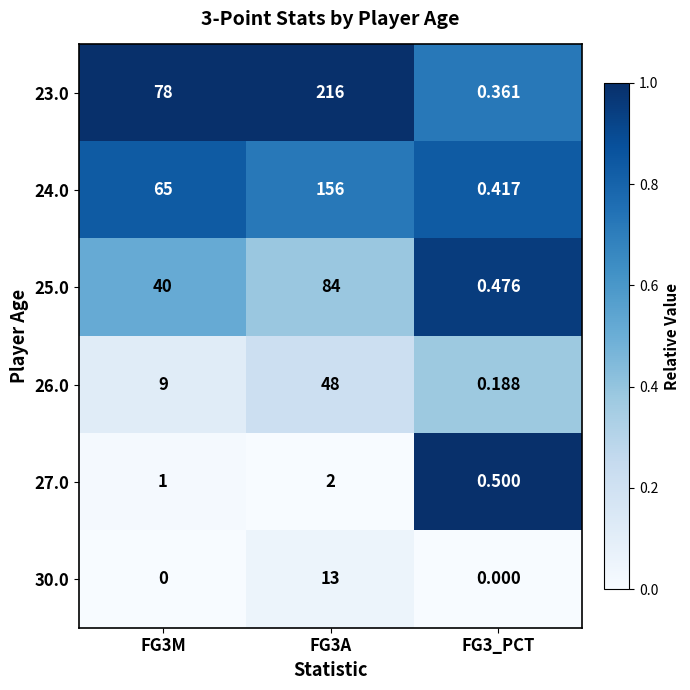

Which series has the widest spread of values?

23.0